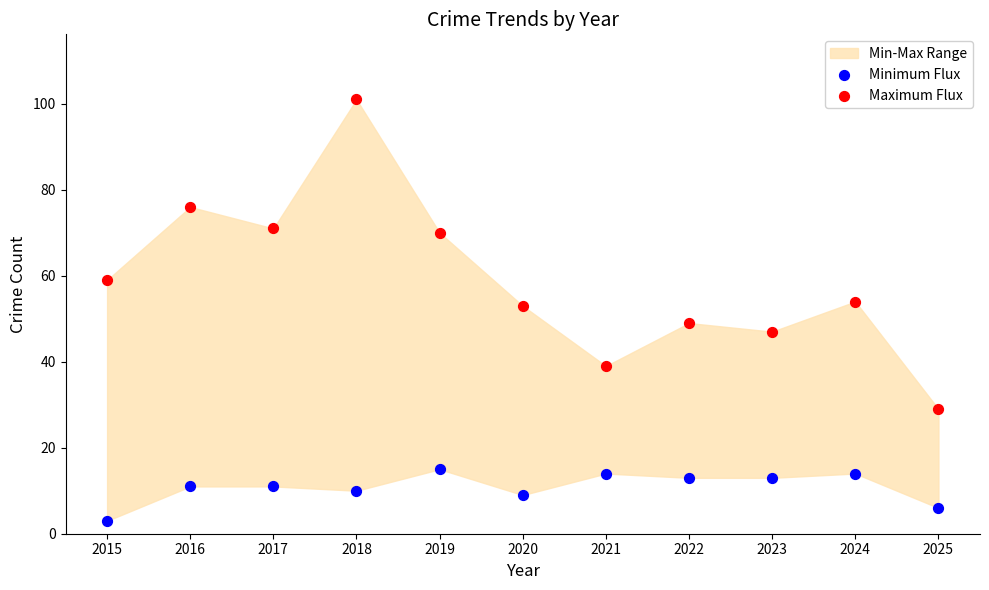

Which series reaches the minimum Y coordinate?

Minimum Flux